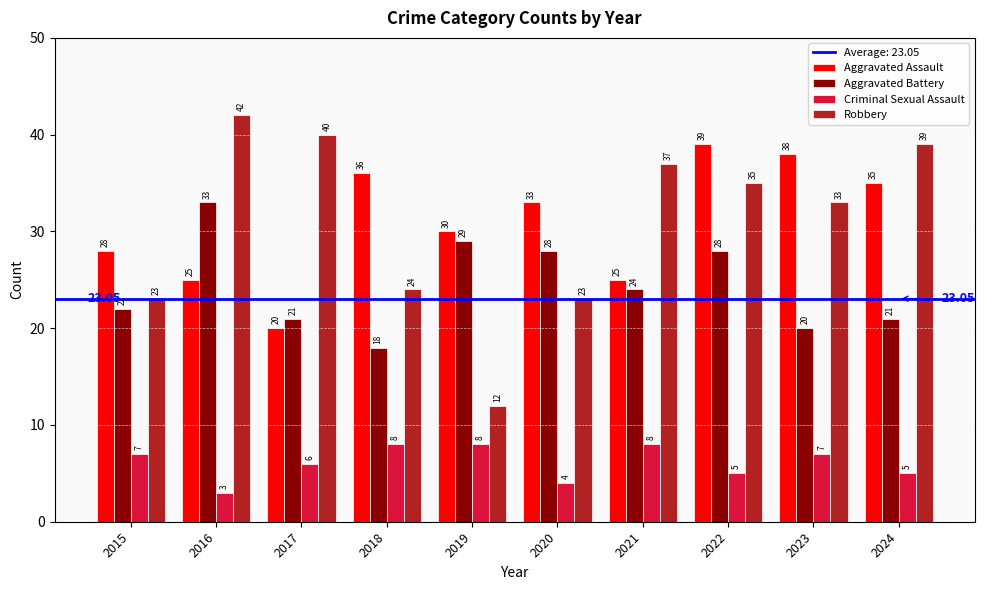

What is the sum of the Criminal Sexual Assault values at 2021 and 2018?

16